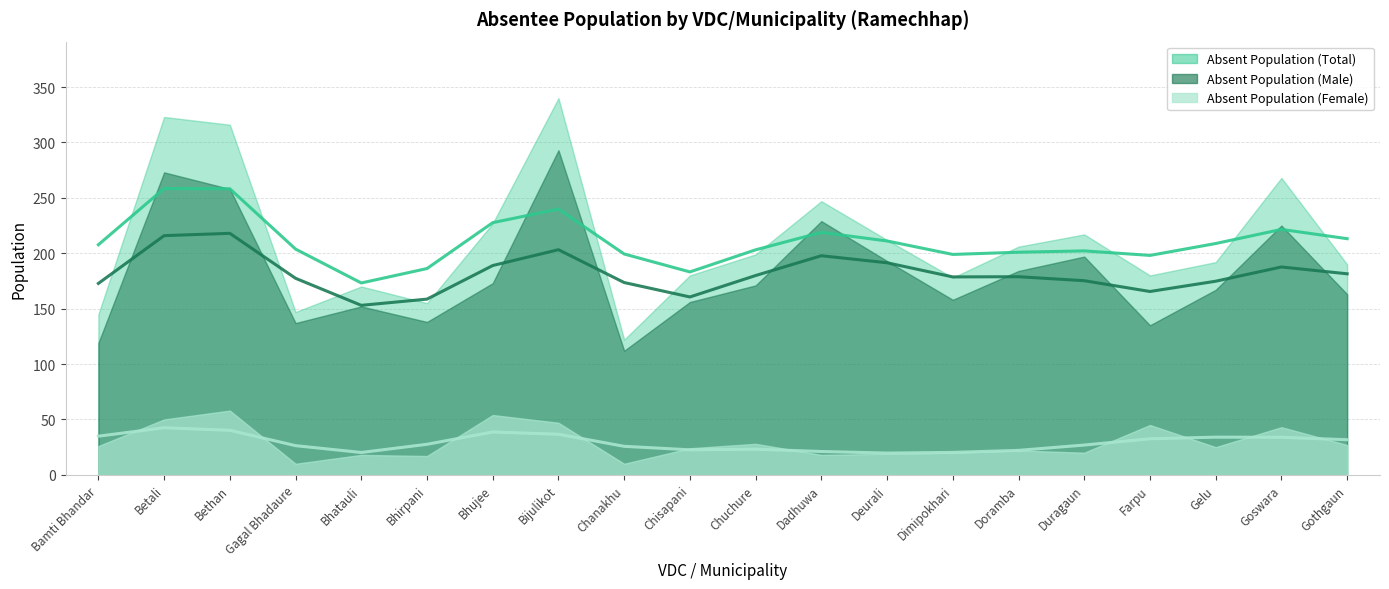

In Absent Population (Female) (line), how many points are higher than both neighbors (excluding endpoints)?

4